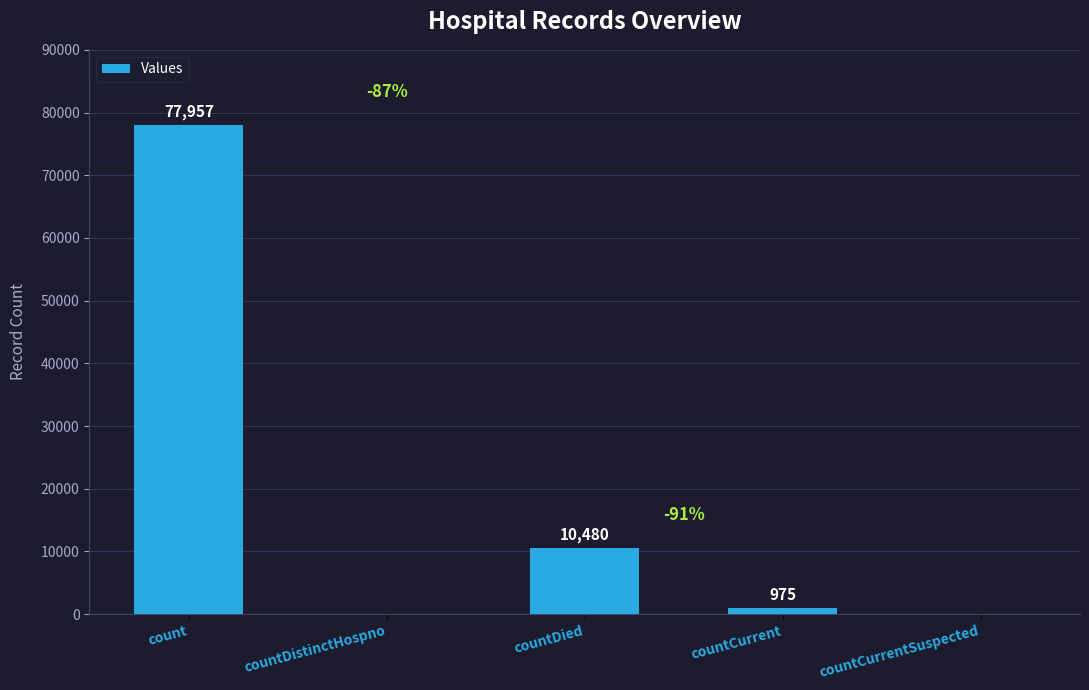

At which label is the value closest to 38978?

countDied